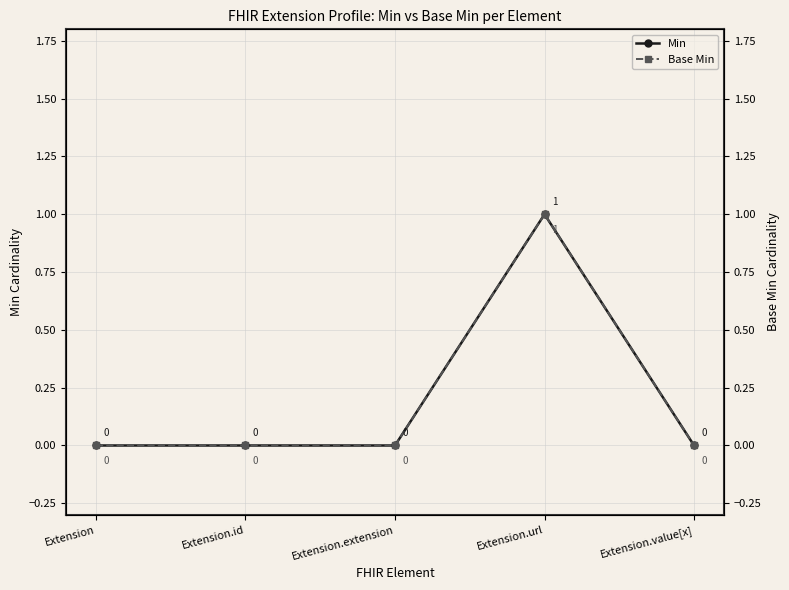

What is the sum of all Base Min values?

1